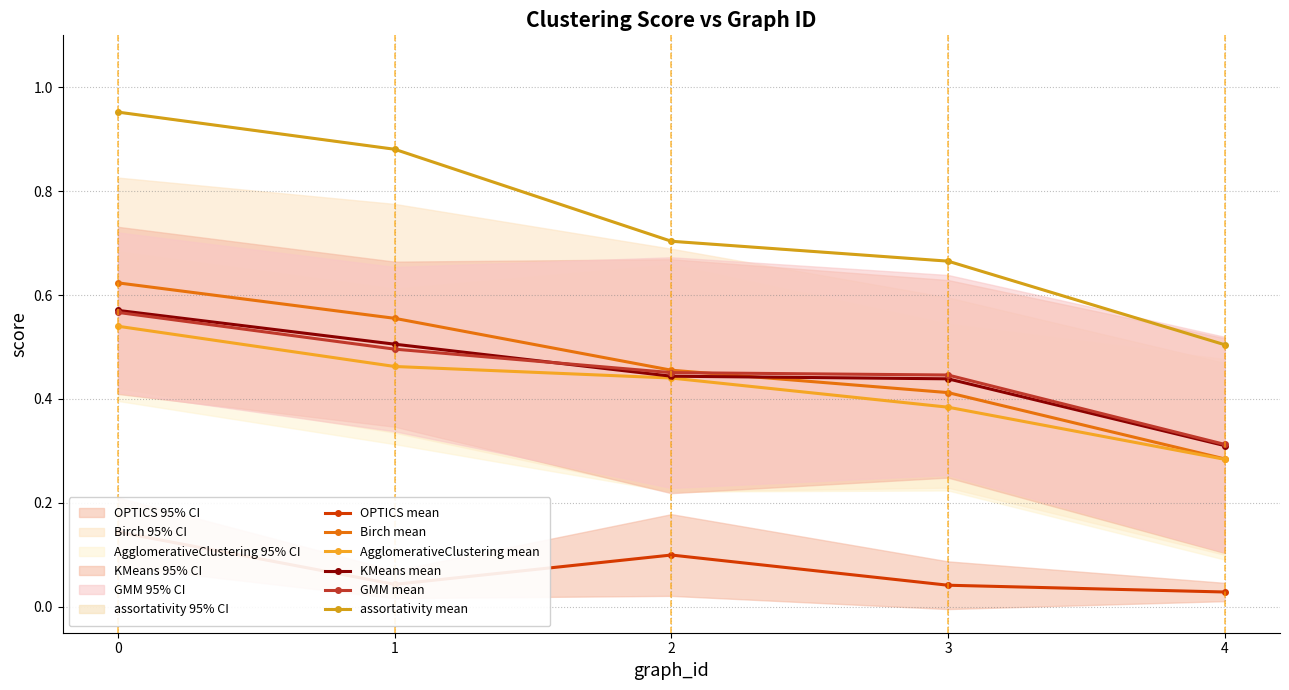

After their last crossing, which series has the higher values: KMeans mean or GMM mean?

GMM mean